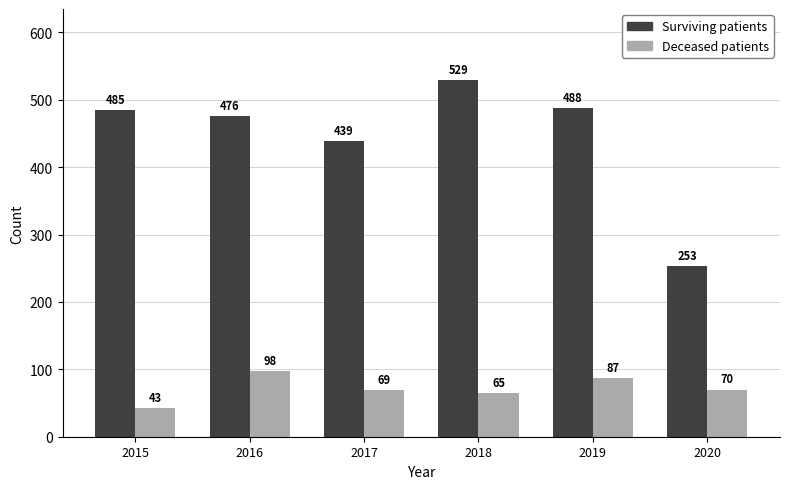

Reading left to right, extract all data points from this chart.

Surviving patients: 2015=485	2016=476	2017=439	2018=529	2019=488	2020=253
Deceased patients: 2015=43	2016=98	2017=69	2018=65	2019=87	2020=70